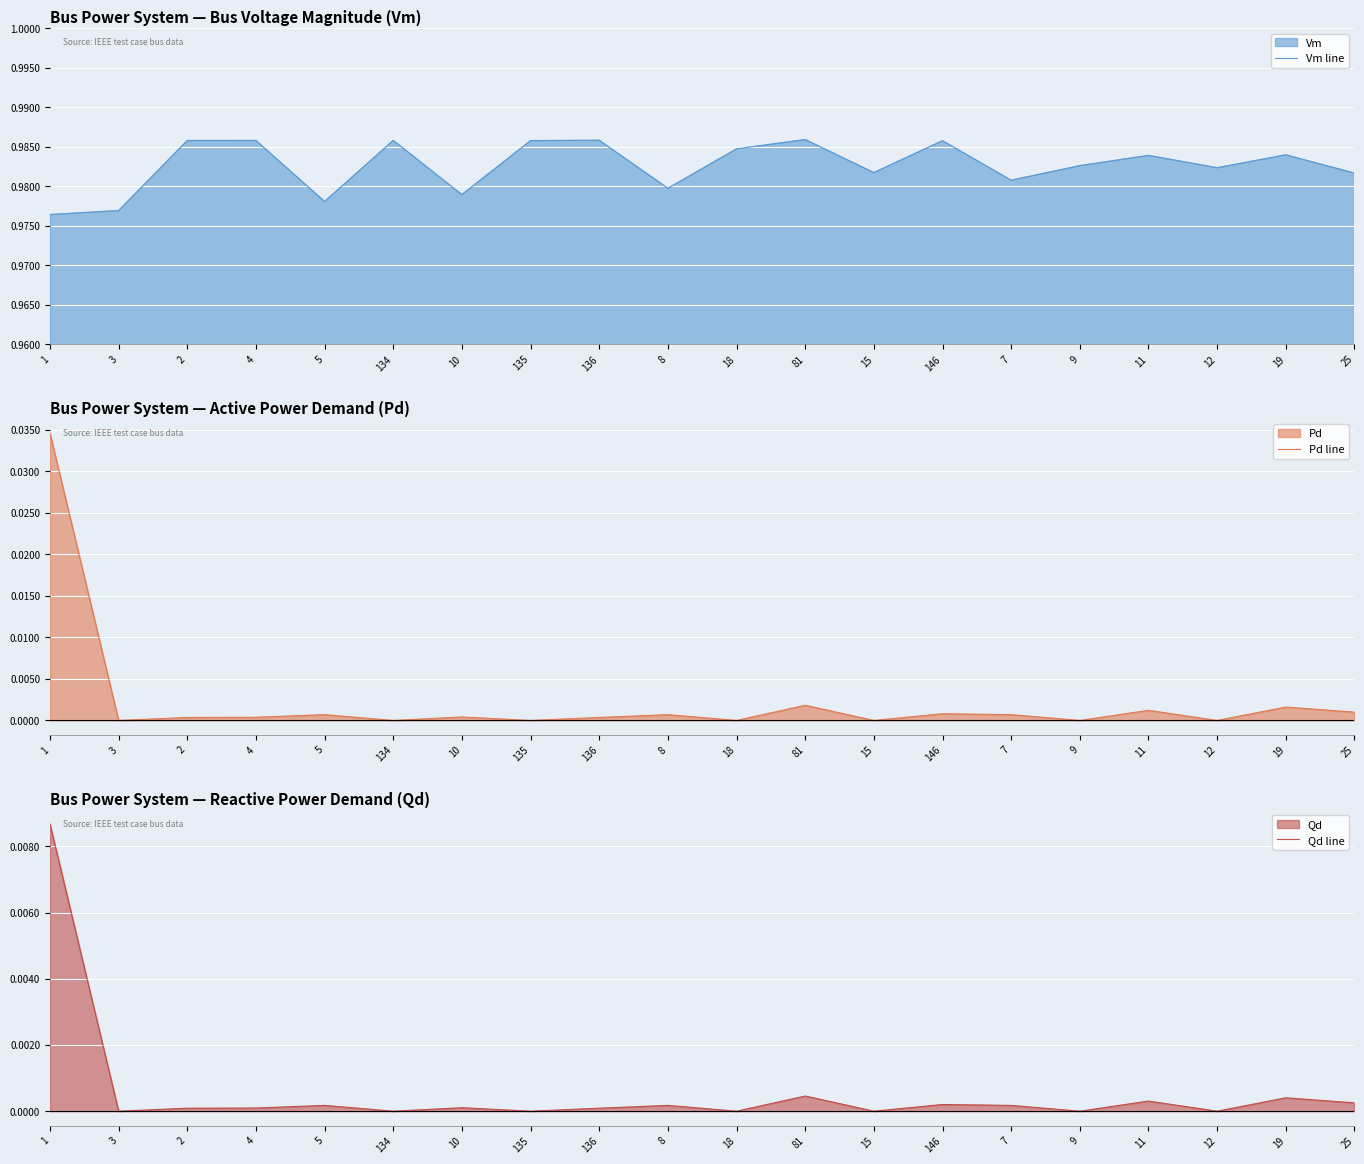

At 2, list the series in order from largest to smallest.

Vm line, Pd line, Qd line